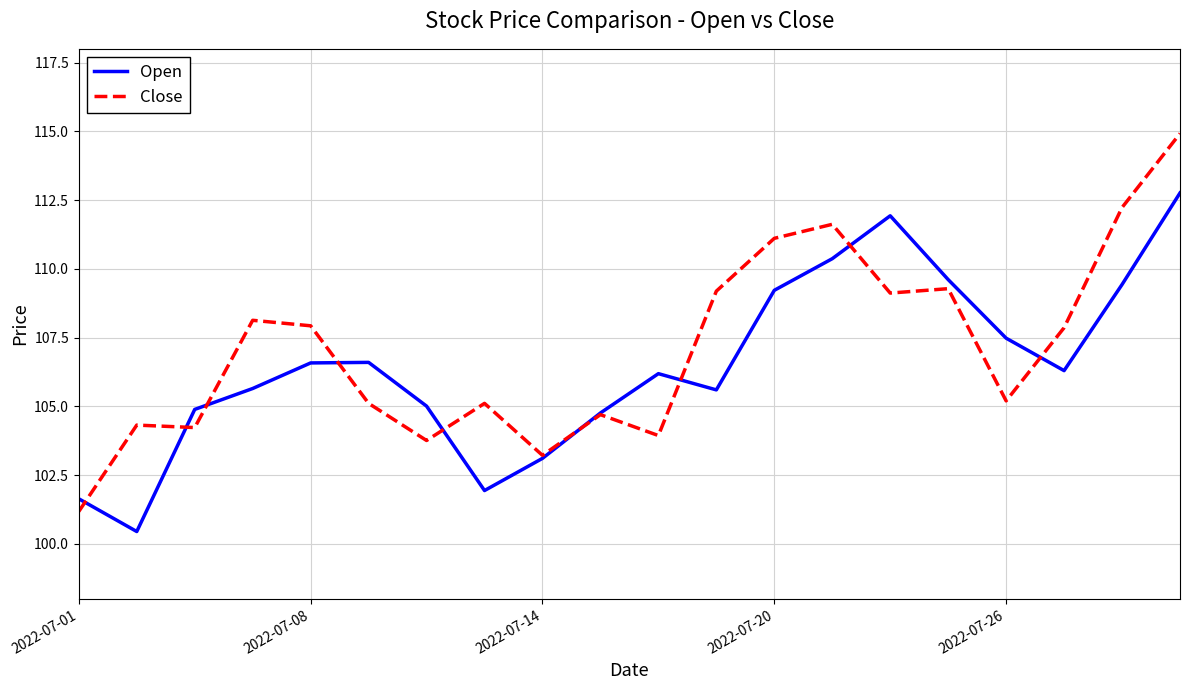

What is the highest value of the Open series?

112.8